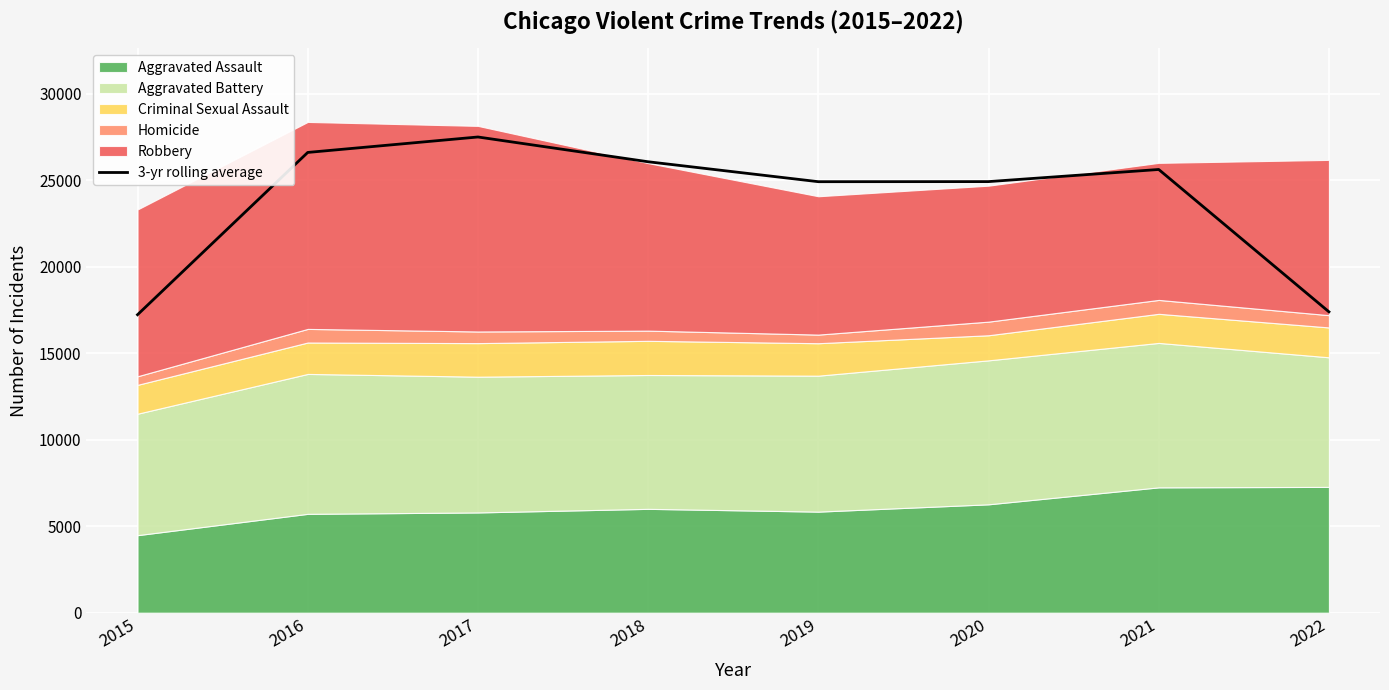

What is the value of the 4th point from the left?

26057.3